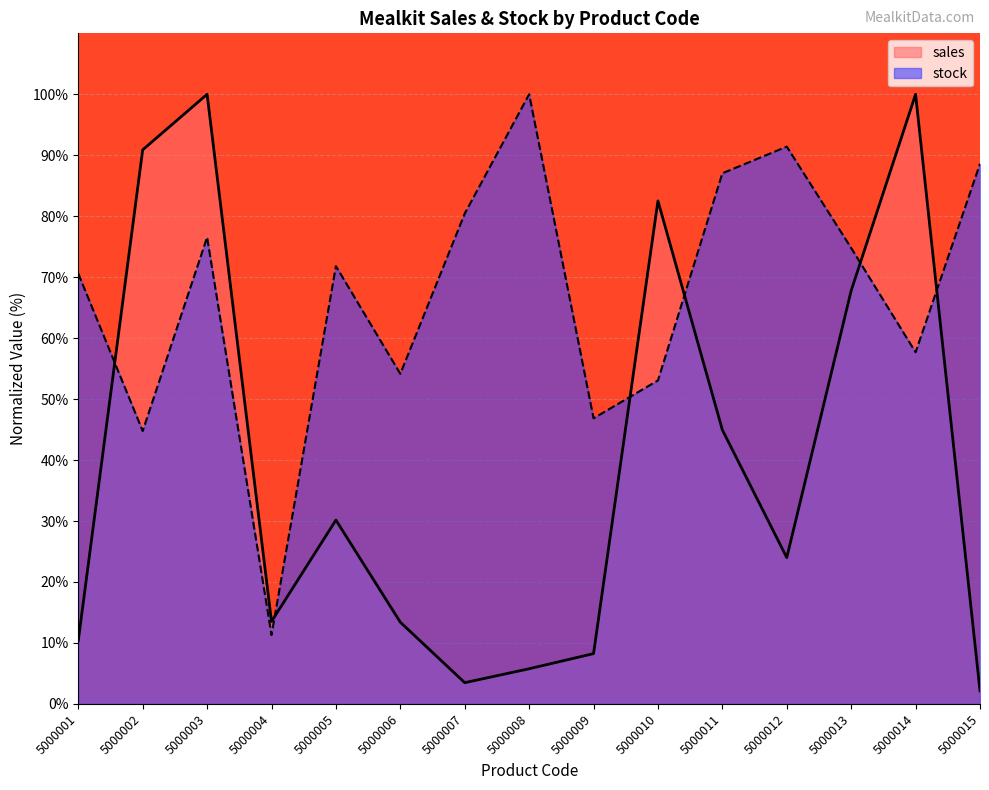

True or false: sales and stock intersect in this chart.

True